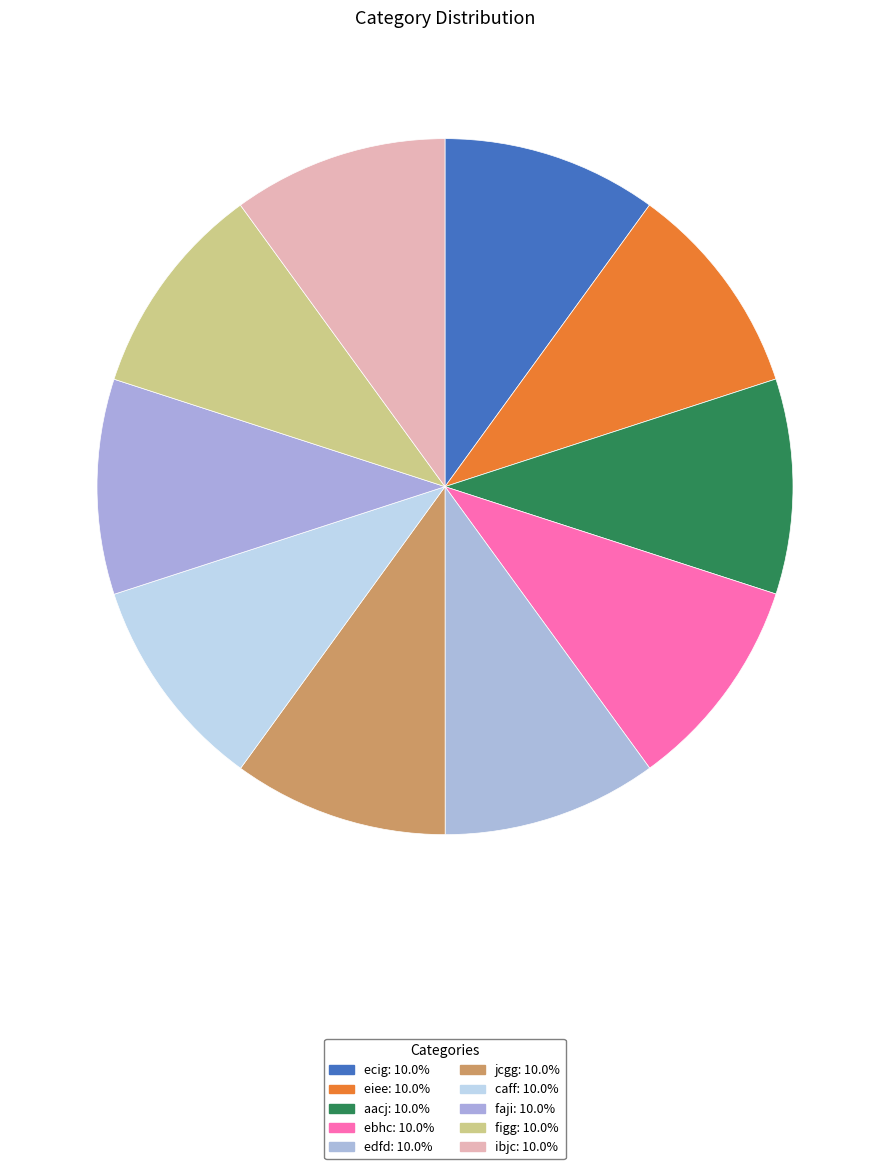

The faji slice represents 10% of the pie. True or false?

True